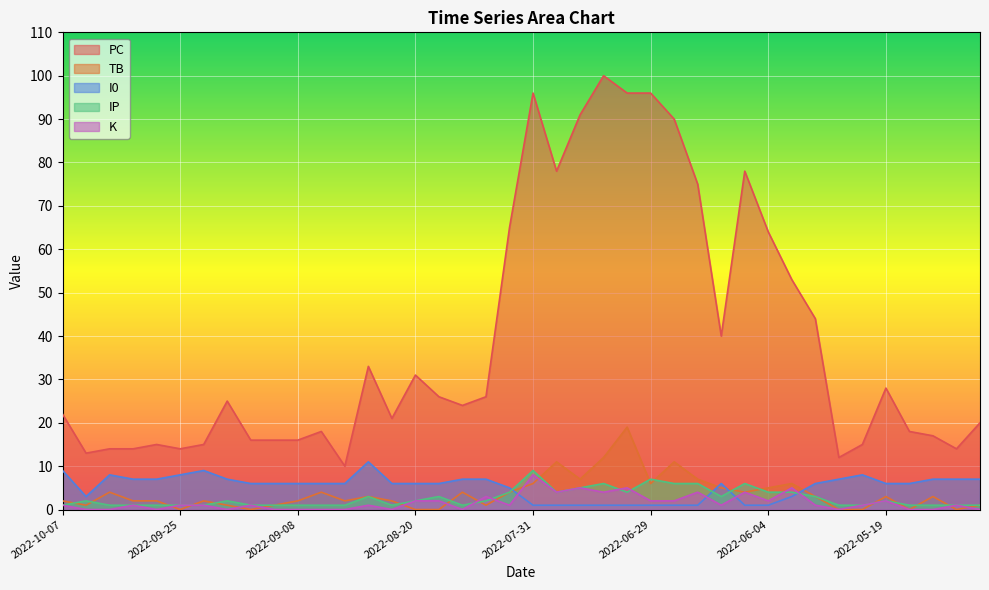

True or false: IP has a value of 1 at 2022-09-14.

True